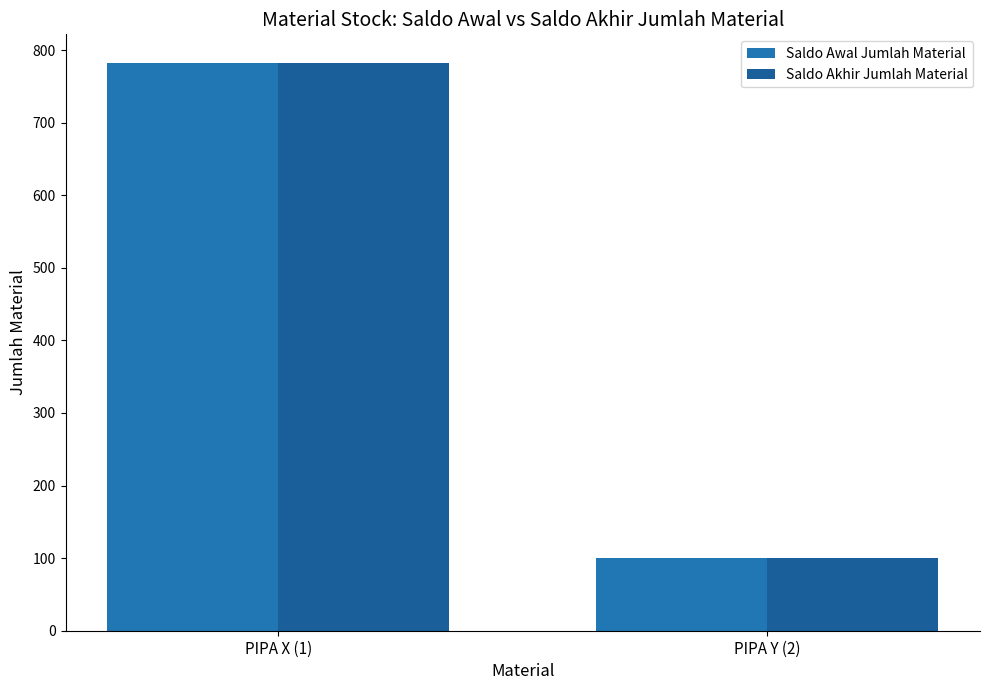

What is the sum of all Saldo Awal Jumlah Material values?

882.6